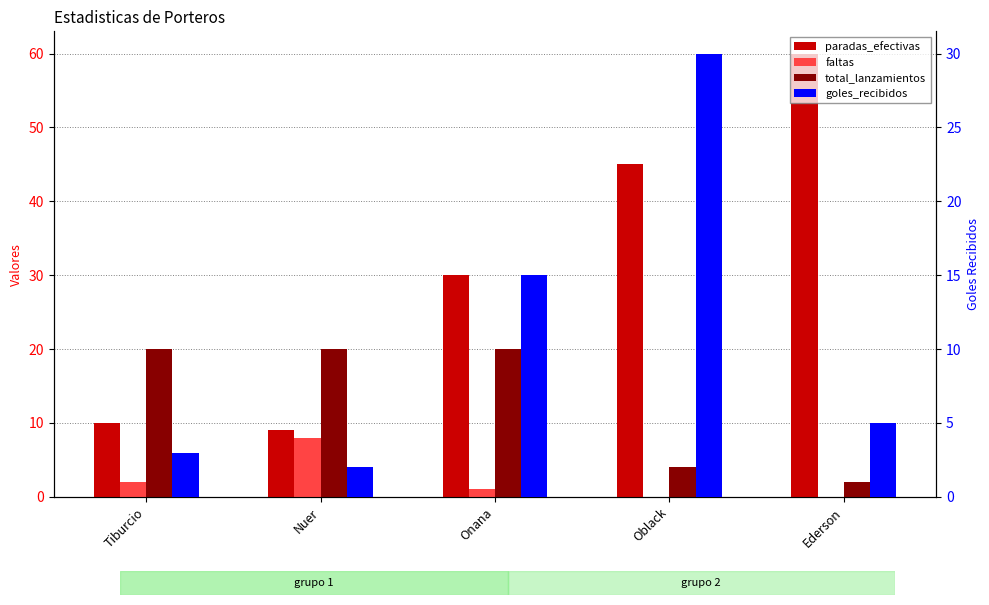

Which series has the largest total across all categories?

paradas_efectivas